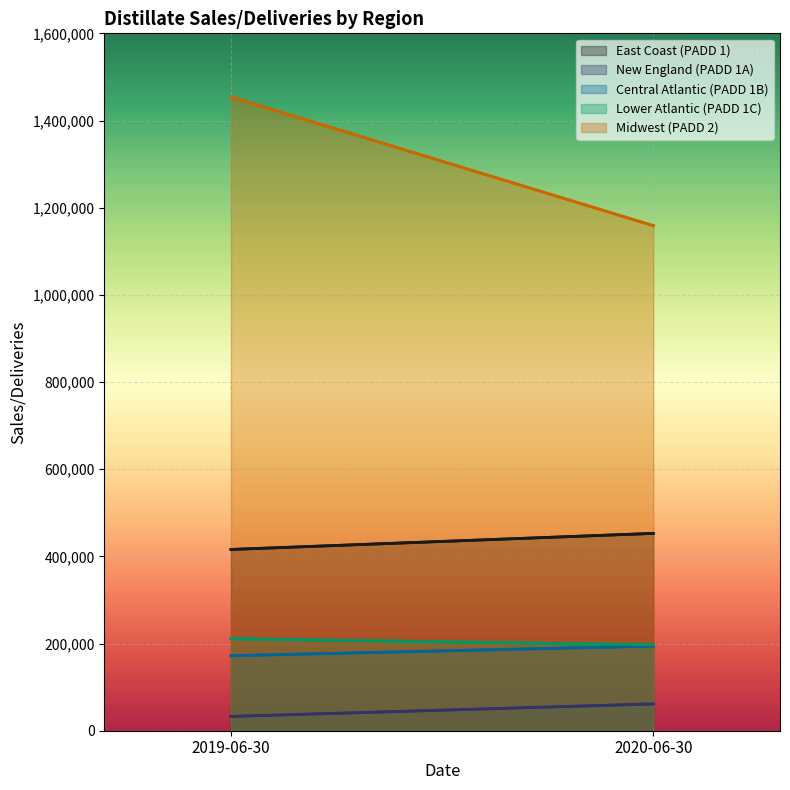

Is it true that East Coast (PADD 1) equals 415840 at 2019-06-30?

True